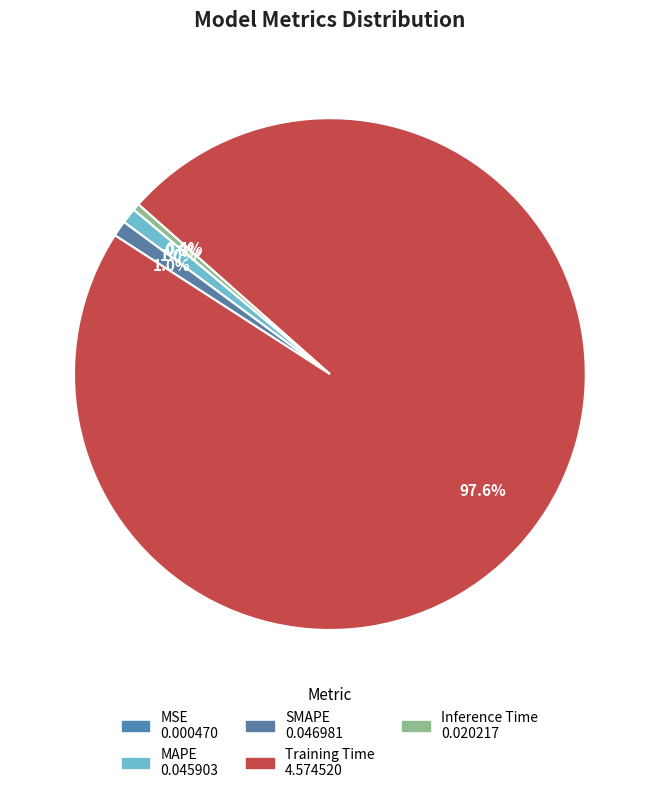

Is the sum of MSE and Inference Time greater than half?

No